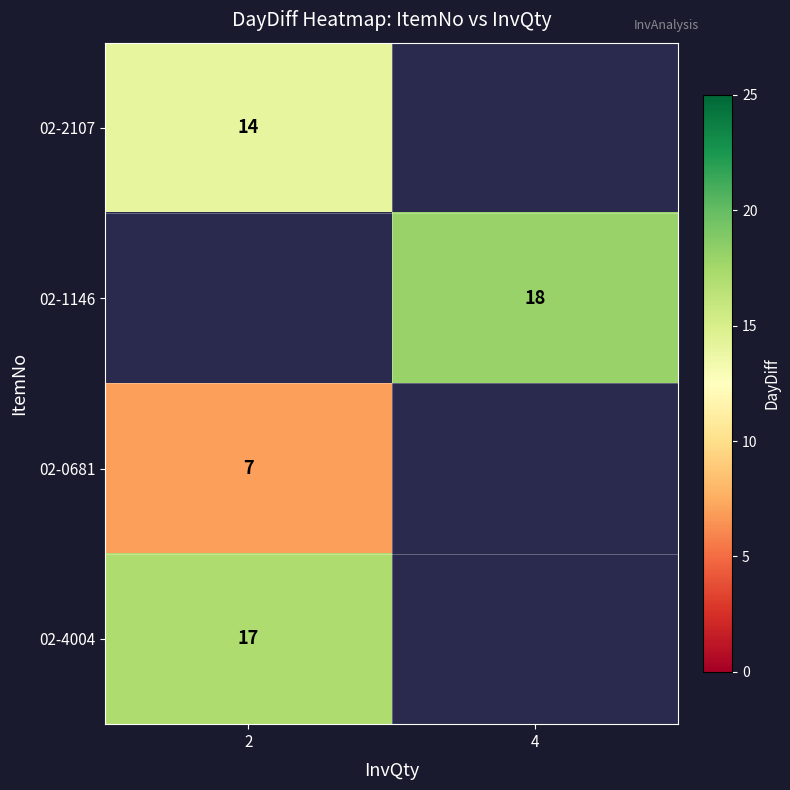

True or false: 02-0681 has a value of 4 at 2.

False